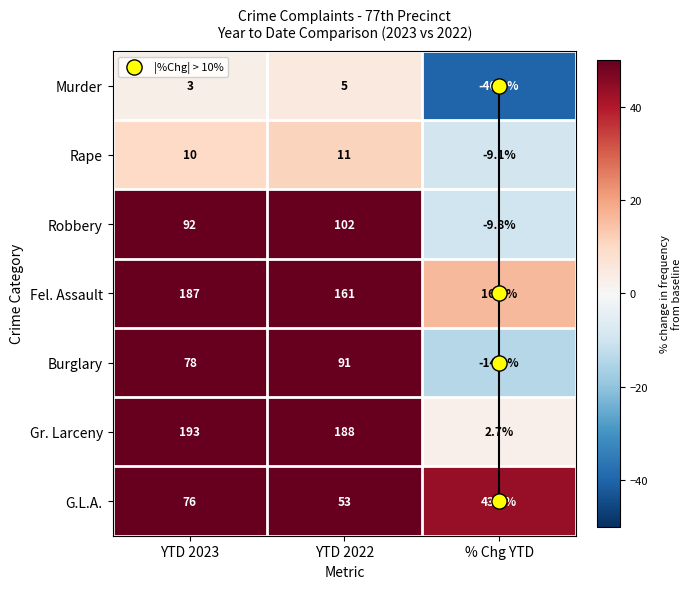

The Robbery series shows 152.6 at YTD 2022. True or false?

False